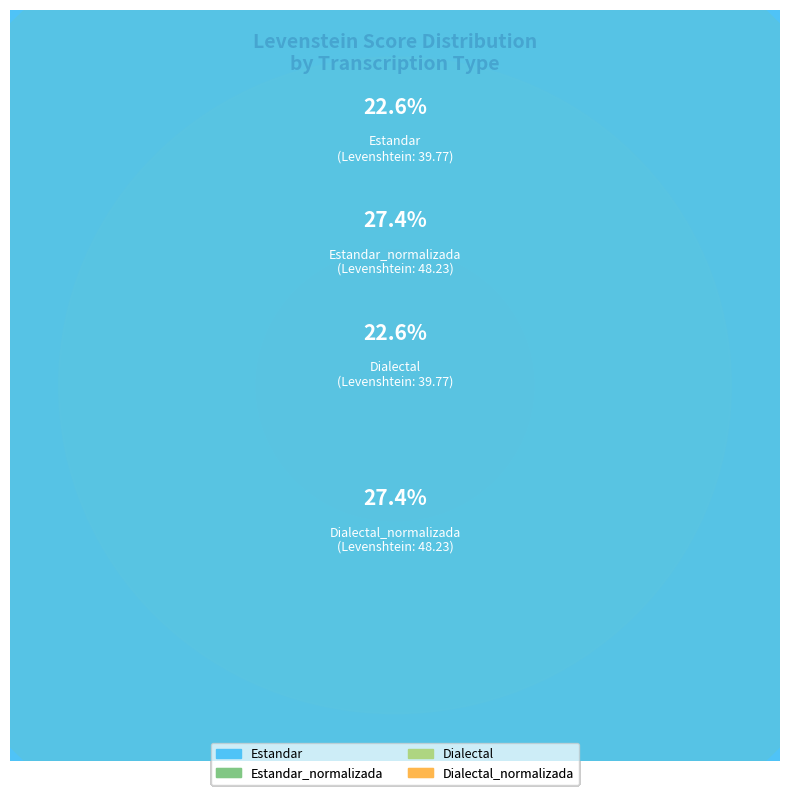

Which has a higher value, Estandar_normalizada or Dialectal?

Estandar_normalizada